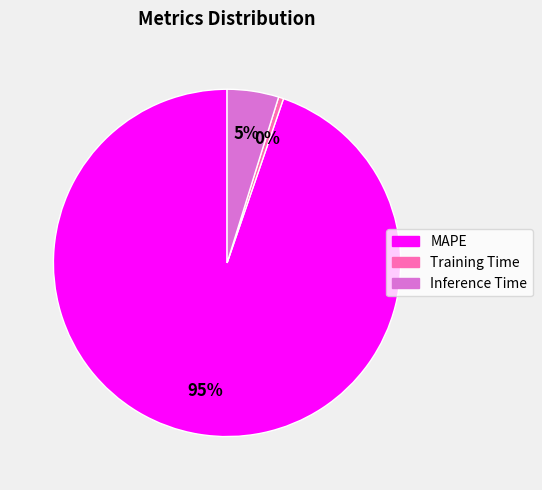

Which slice represents more than half of the pie?

MAPE